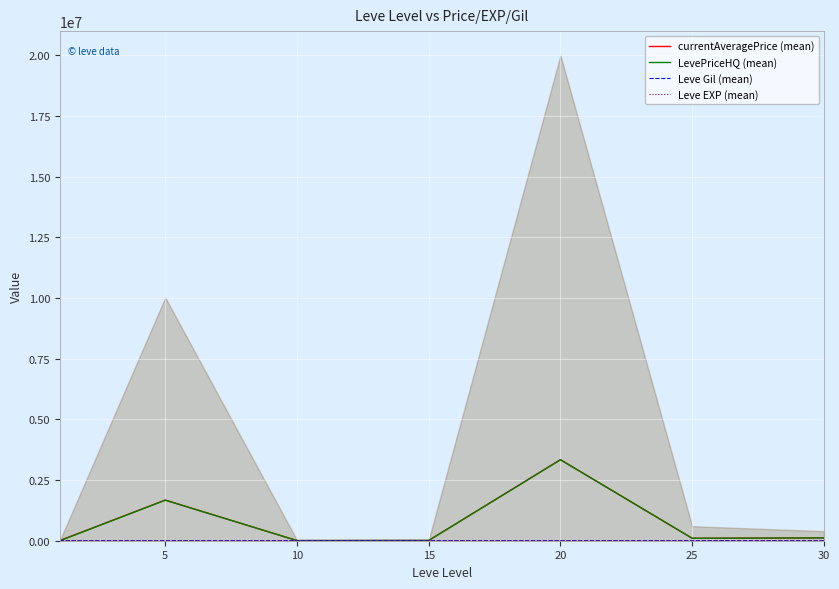

What is the value of the Leve EXP (mean) point at the 3rd from the left?

9.5